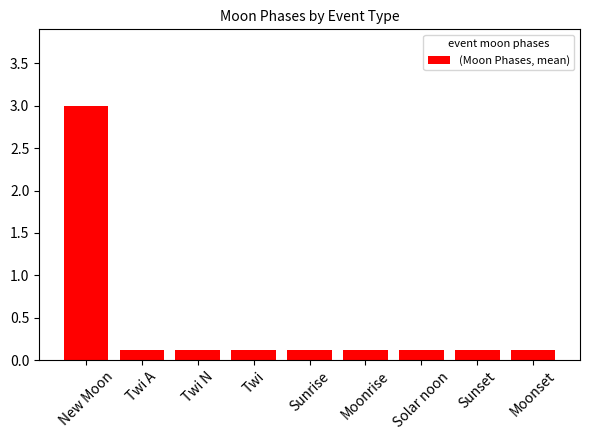

Which has a higher value, New Moon or Twi A?

New Moon